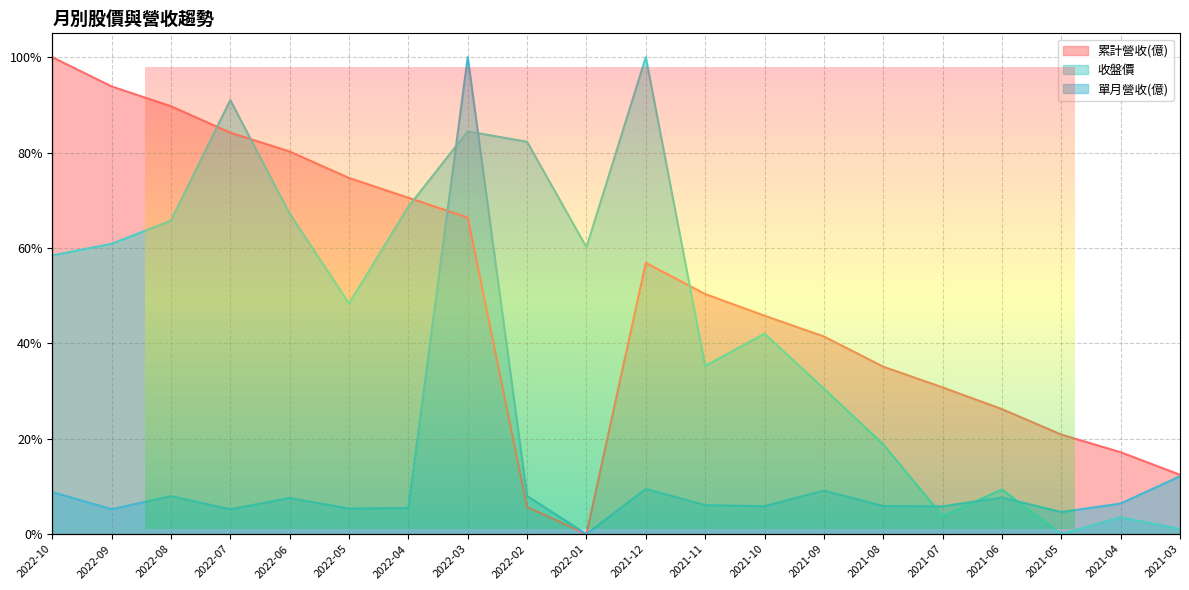

At which category does 累計營收(億) reach its first local peak?

2021-12